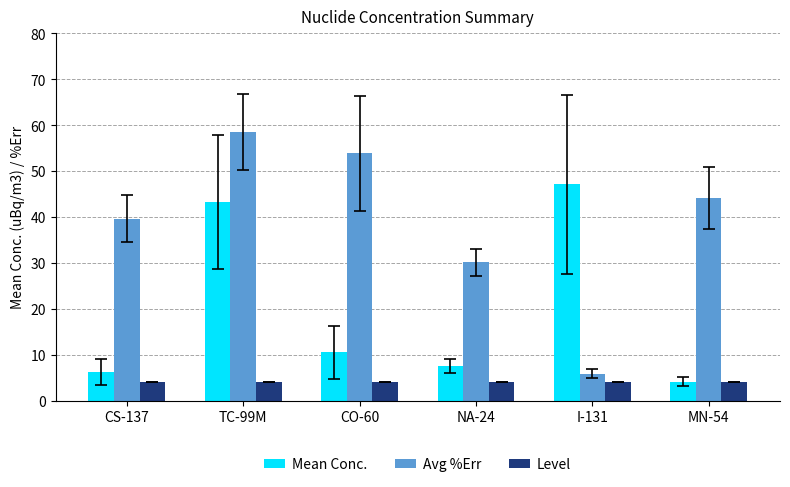

Which series has the largest range (max minus min)?

Avg %Err